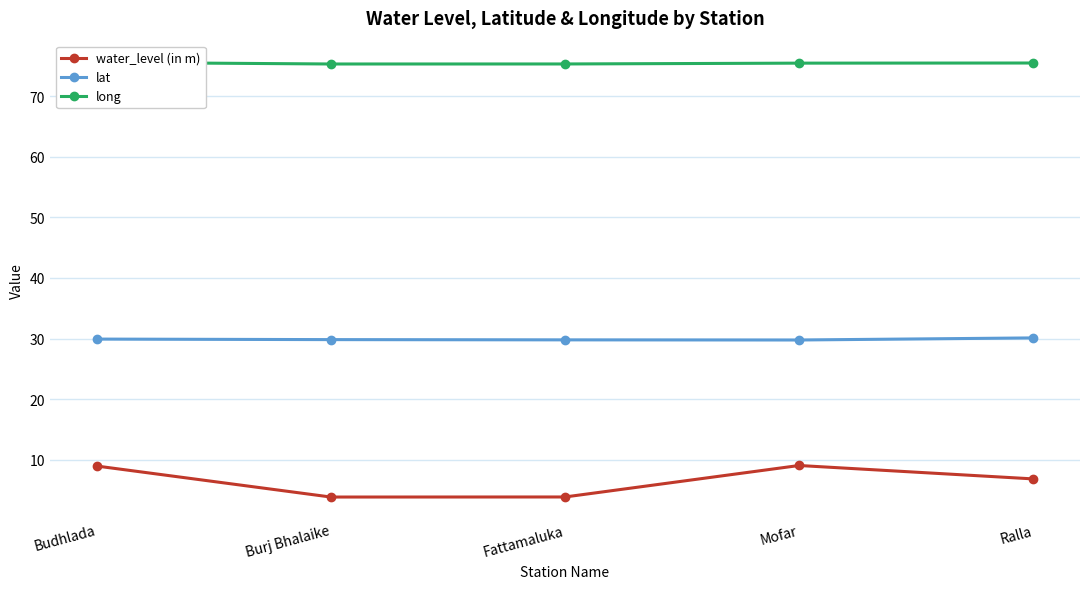

Which label corresponds to the smallest value in the chart?

Burj Bhalaike